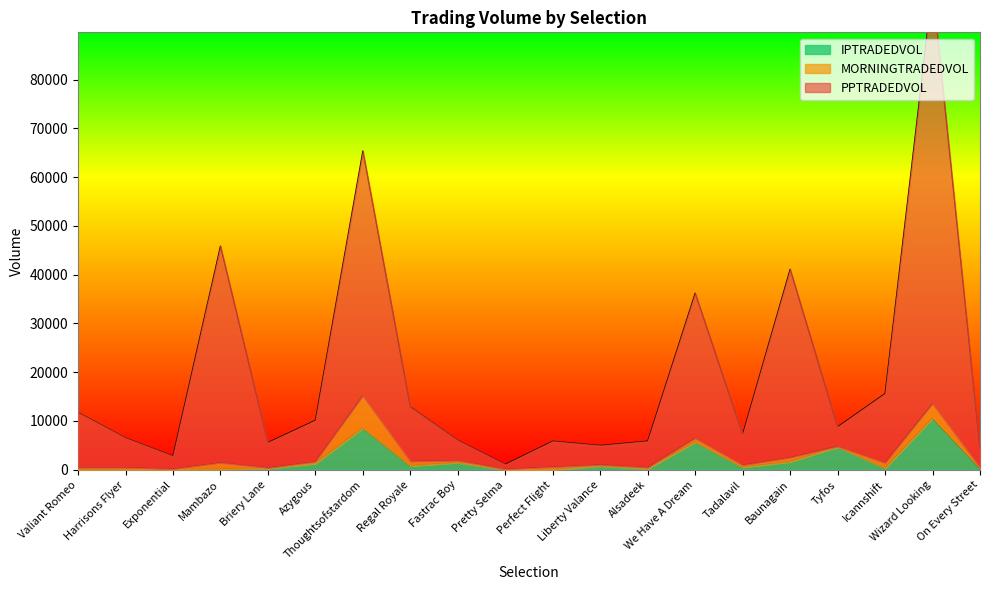

Read the IPTRADEDVOL value at Wizard Looking.

10565.8